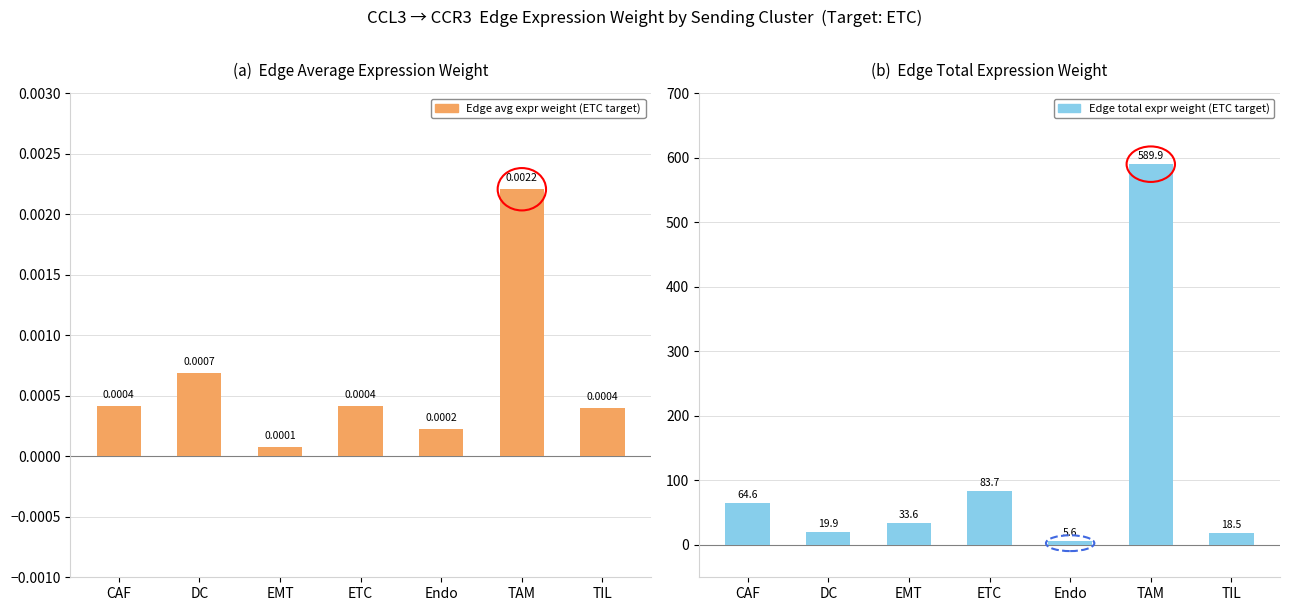

Rank the categories by Edge total expression weight value from lowest to highest.

Endo, TIL, DC, EMT, CAF, ETC, TAM